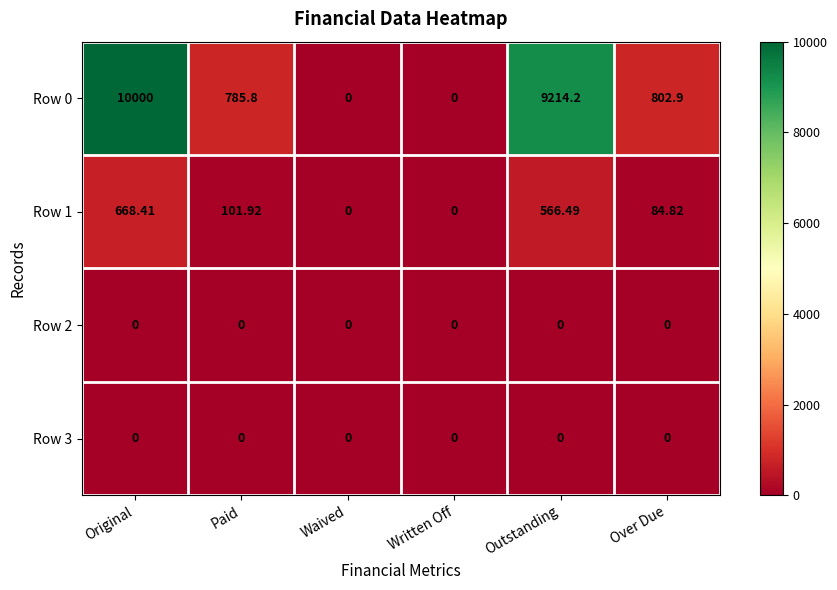

At which category is the sum across all series the highest?

Original